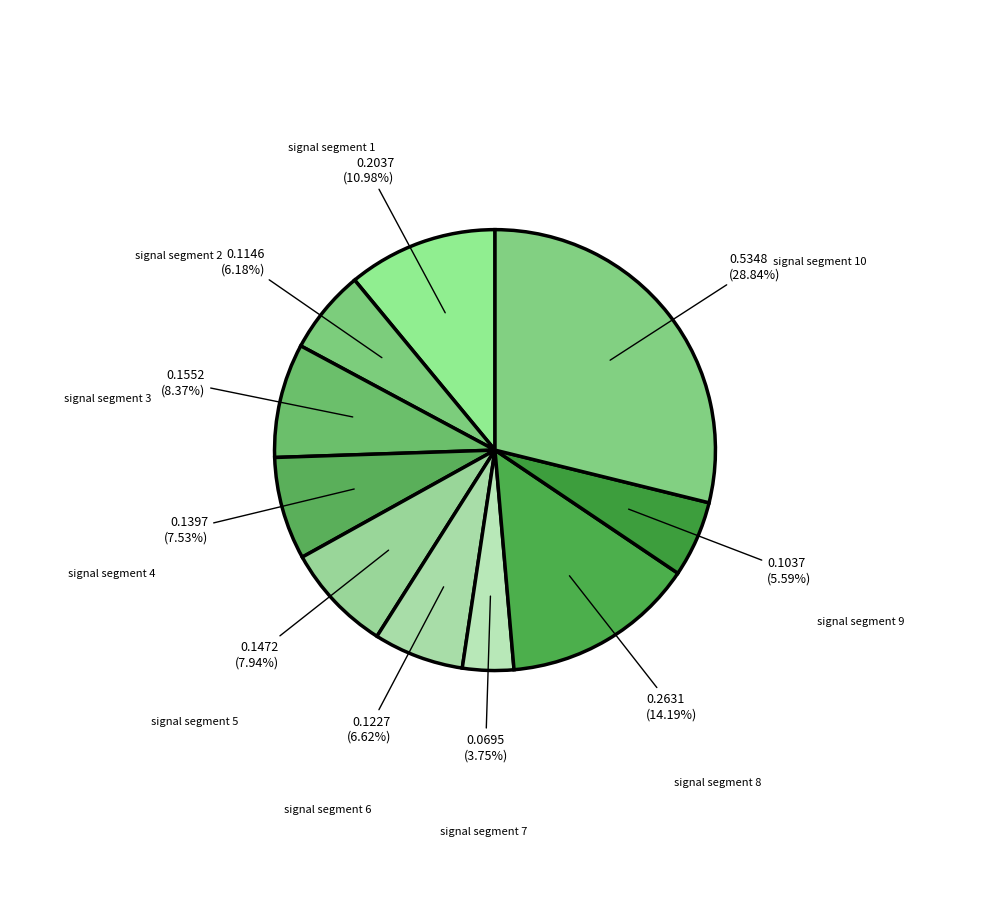

To the nearest percent, what is the difference between the signal segment 5 and signal segment 6 slice percentages?

1%